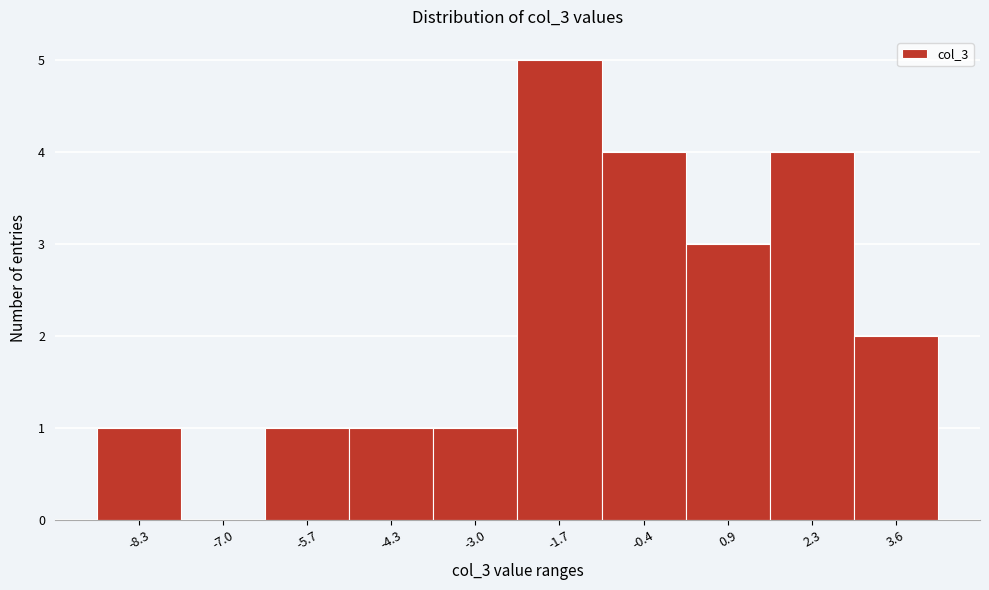

Reading left to right, transcribe all the data shown in this chart.

-8.3=1	-7.0=0	-5.7=1	-4.3=1	-3.0=1	-1.7=5	-0.4=4	0.9=3	2.3=4	3.6=2